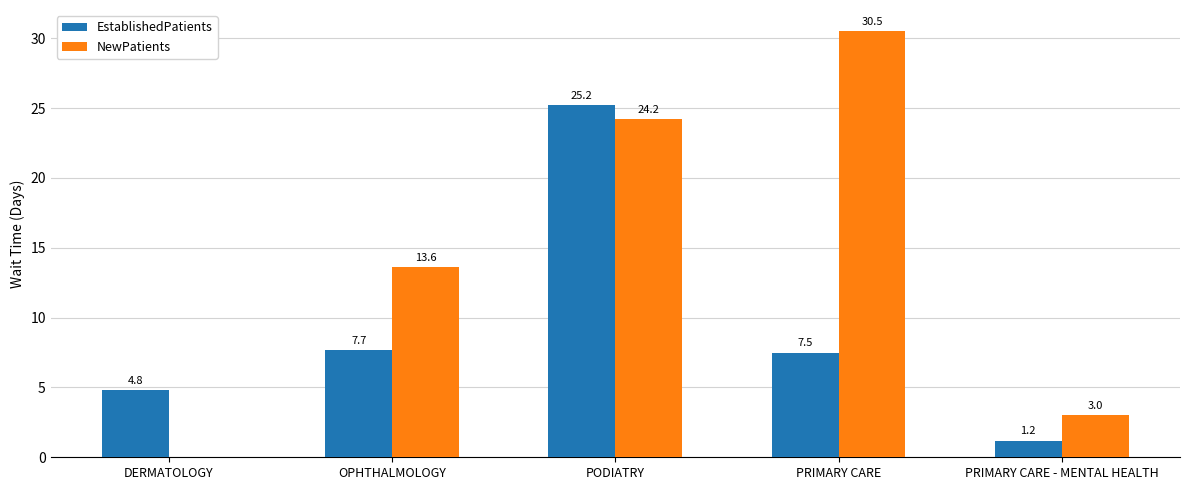

What is the approximate value of NewPatients at PRIMARY CARE?

30.5